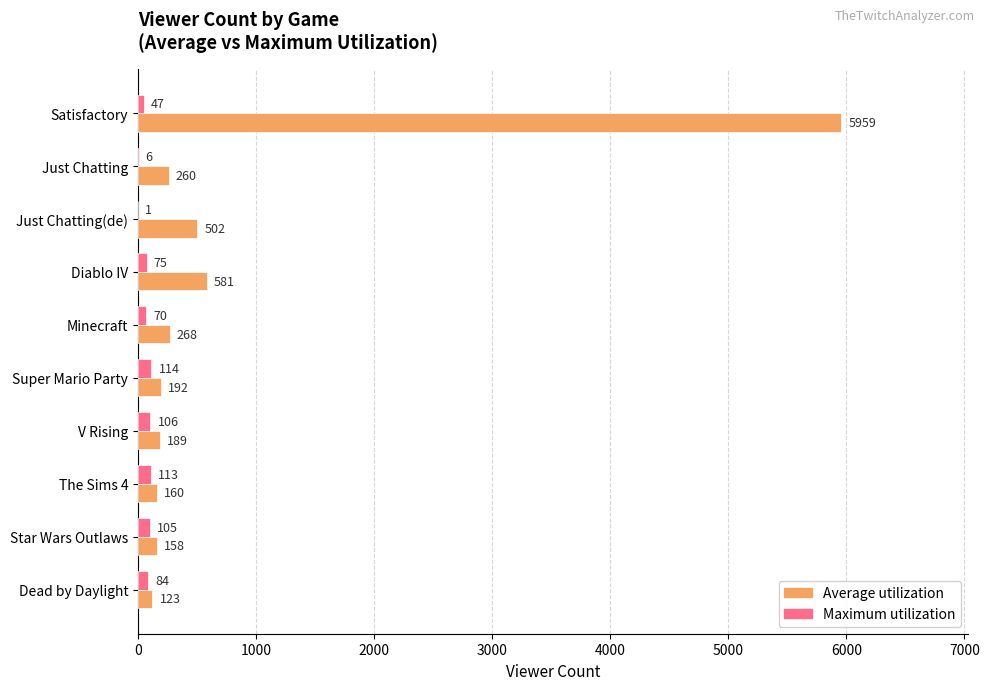

Is it true that Maximum utilization equals 106 at V Rising?

True